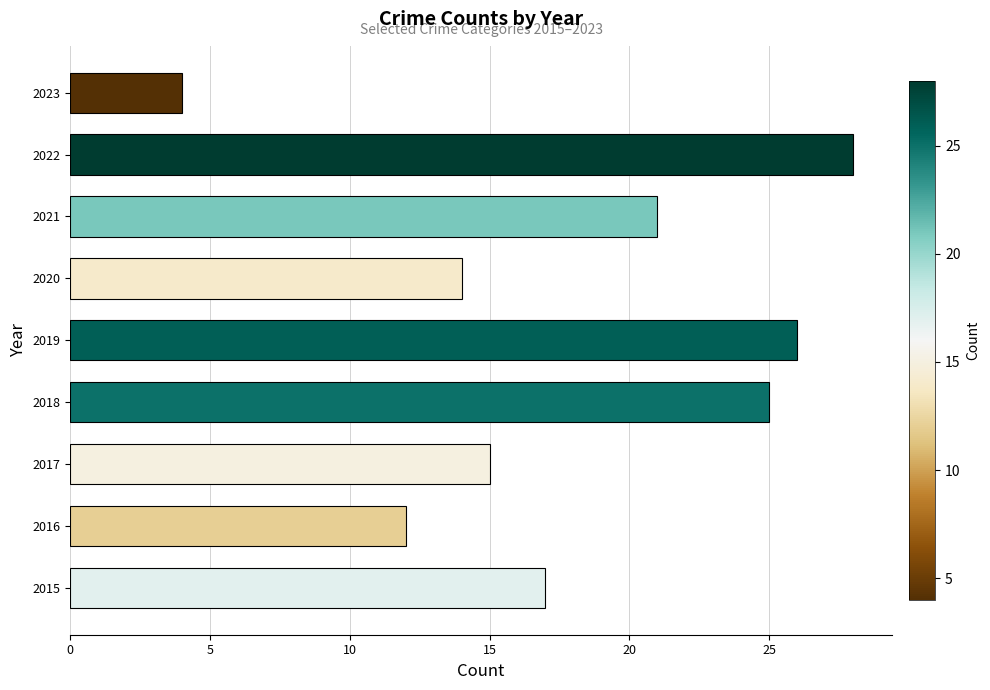

List the labels in order of value, smallest first.

2023, 2016, 2020, 2017, 2015, 2021, 2018, 2019, 2022